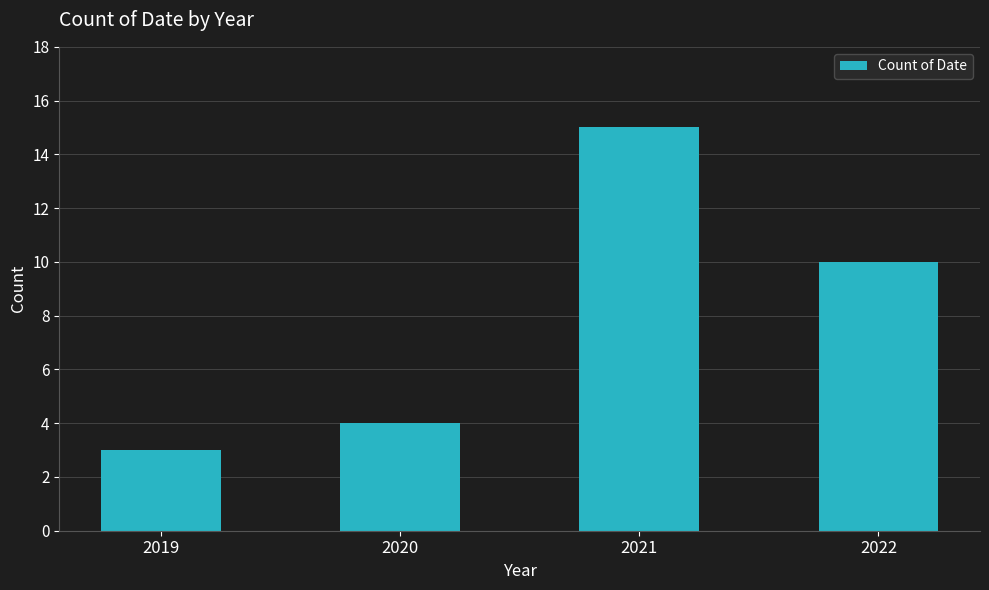

Reading right to left, extract all data points from this chart.

2022=10	2021=15	2020=4	2019=3